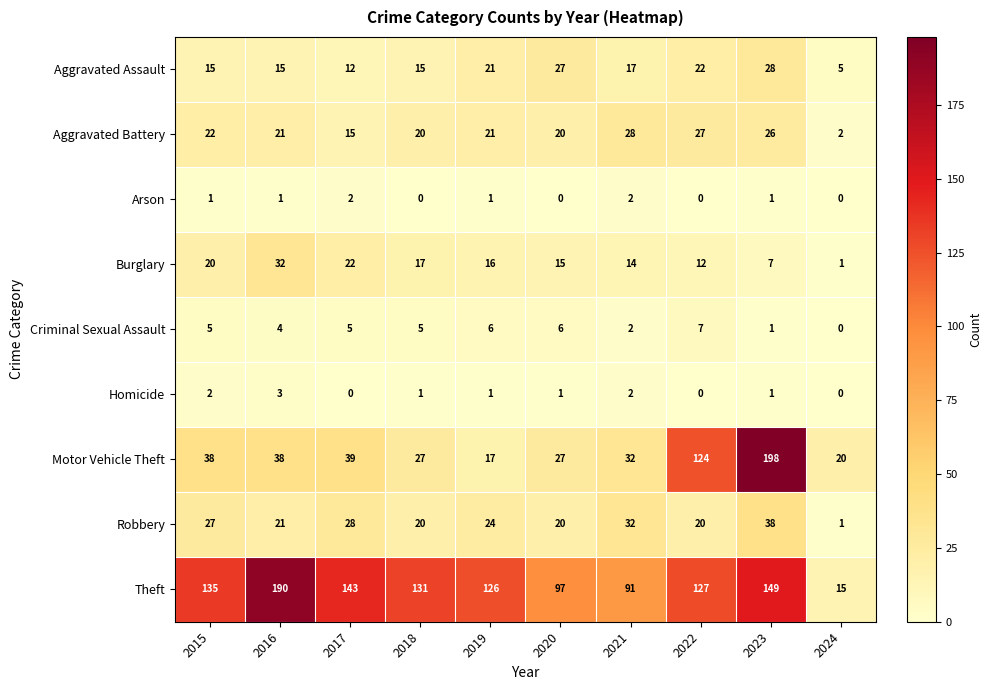

Count the number of categories in the chart.

10